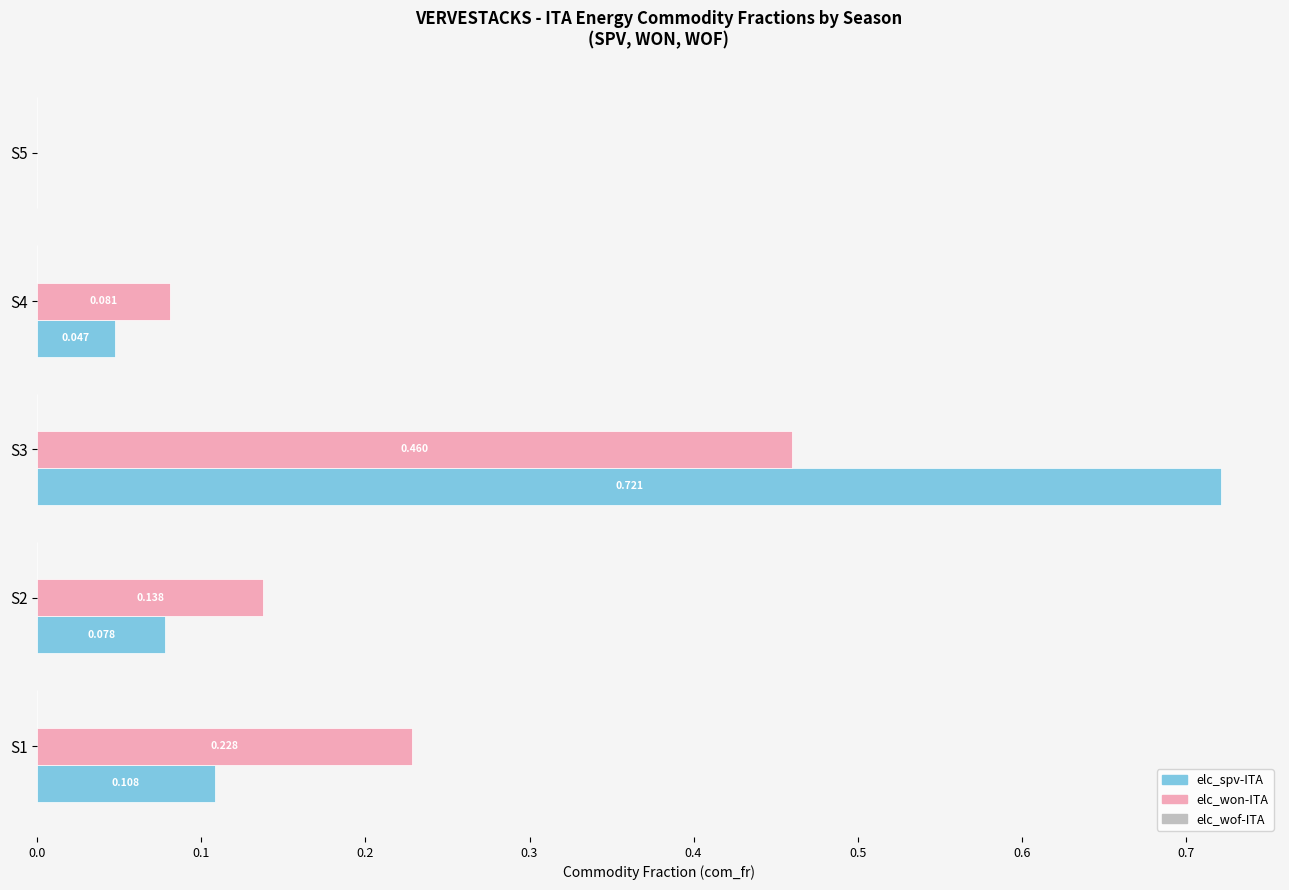

Which series has the largest total across all categories?

elc_spv-ITA